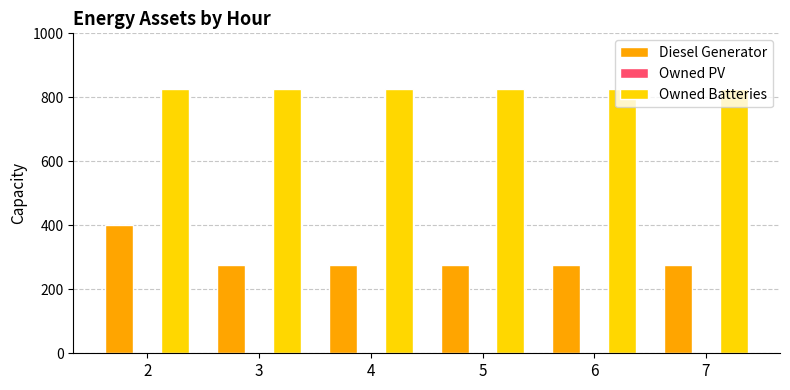

Is it true that Diesel Generator equals 276 at 4?

True